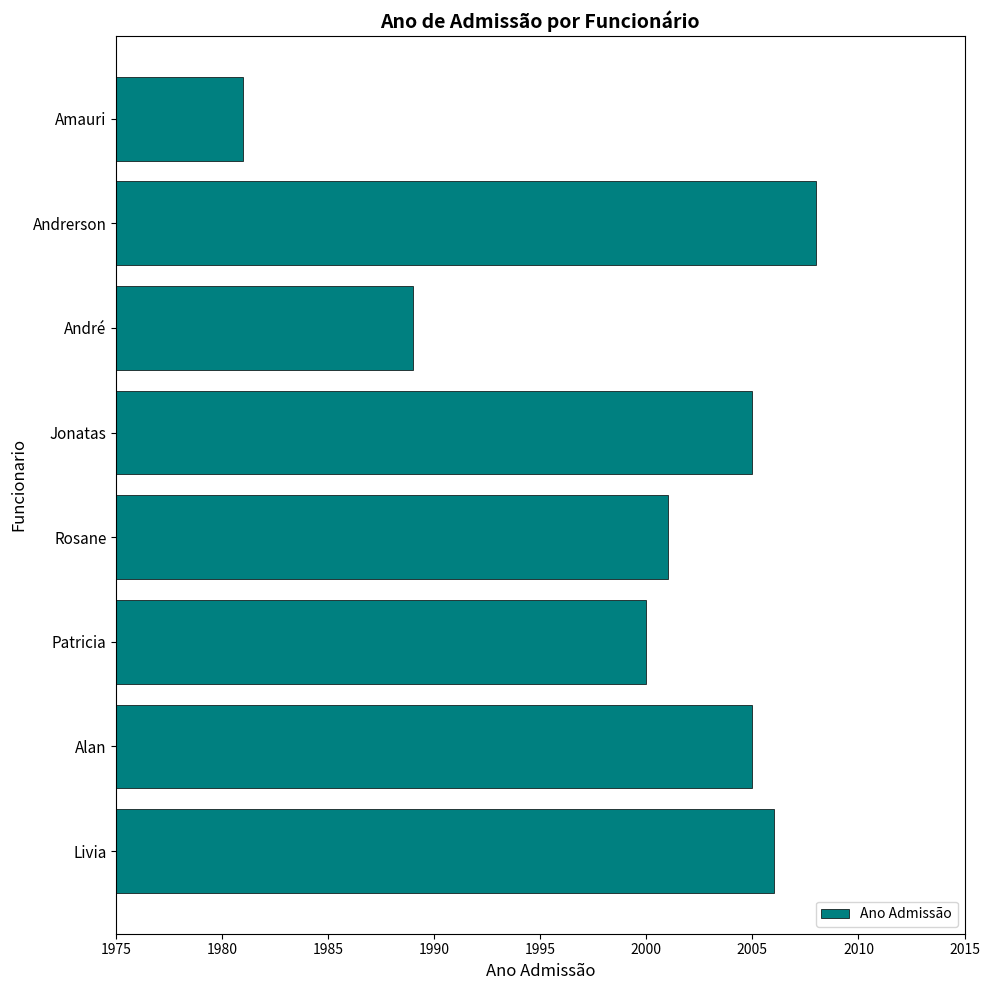

Reading bottom to top, transcribe all the data shown in this chart.

Livia=2006	Alan=2005	Patricia=2000	Rosane=2001	Jonatas=2005	André=1989	Andrerson=2008	Amauri=1981